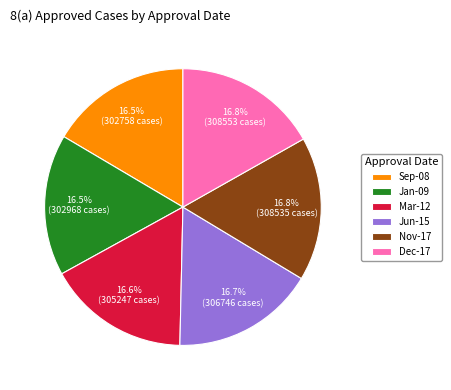

What is the ratio of the value at Jun-15 to the value at Sep-08?

1.0